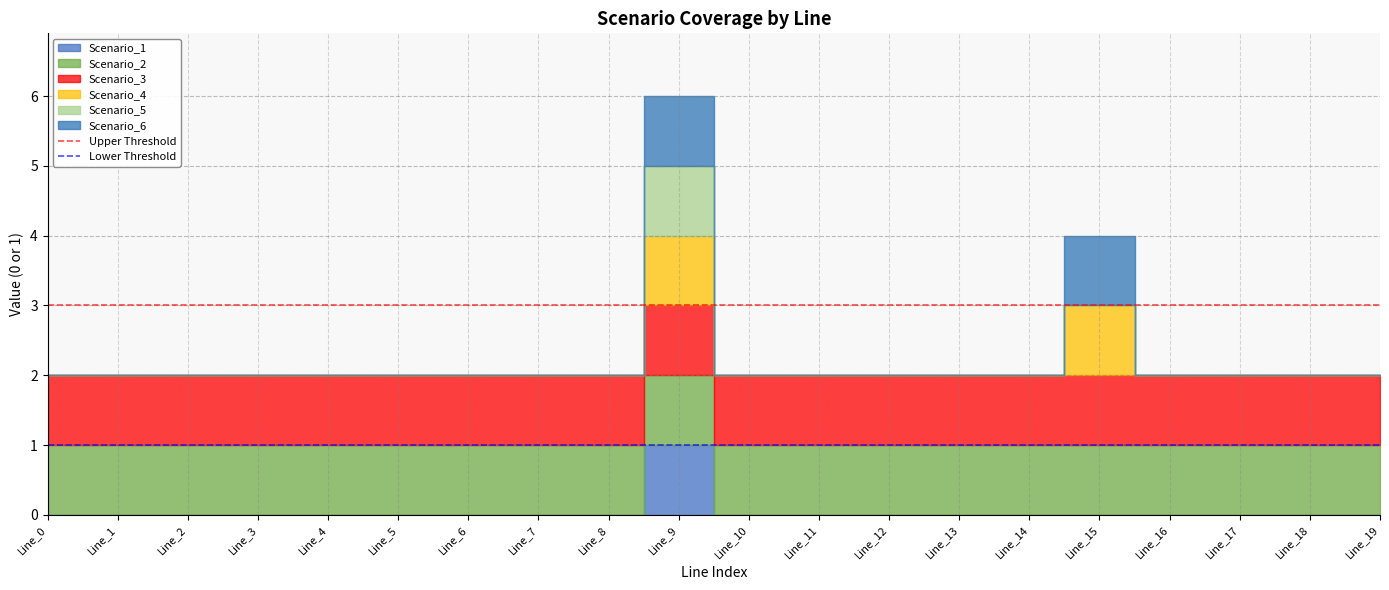

What is the sum of all Lower Threshold values?

2